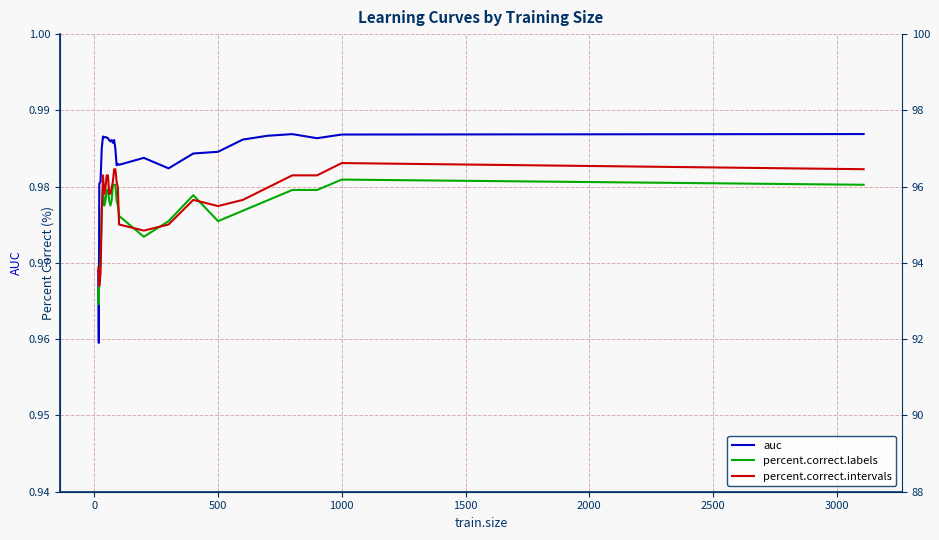

Is it true that auc equals 0.3 at 18?

False